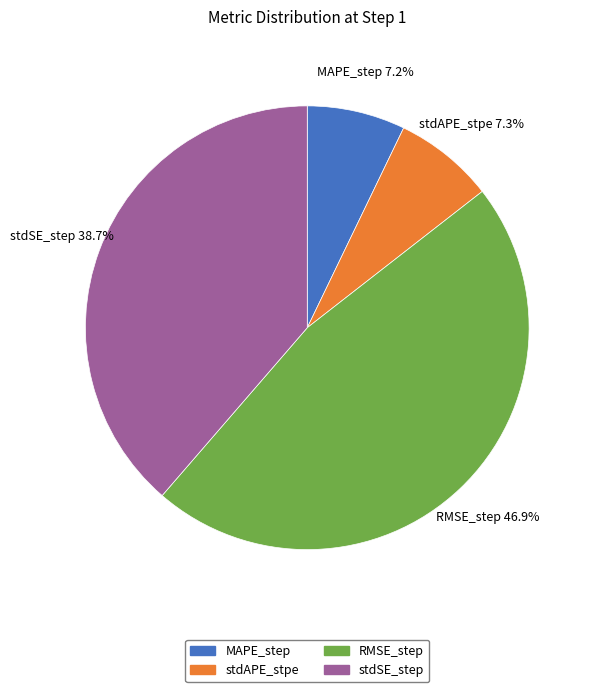

Count the number of slices in the pie.

4